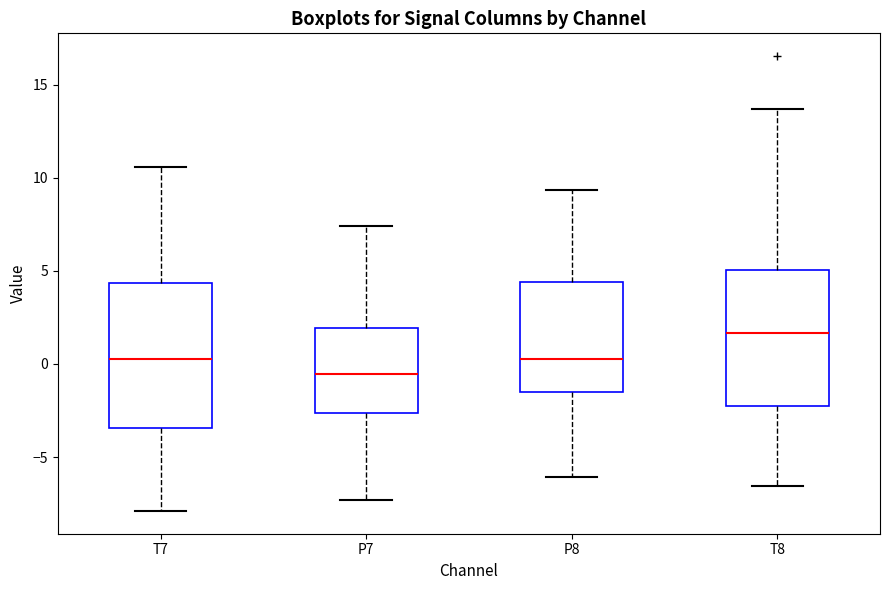

Which box's median line is the highest?

T8